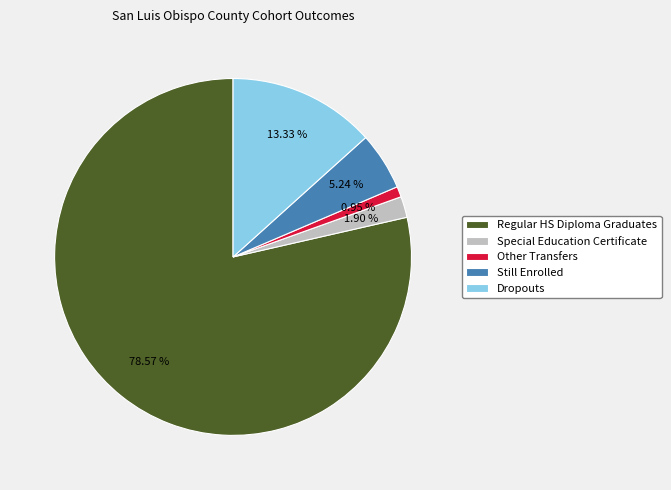

Which category has the smallest portion of the pie?

Other Transfers